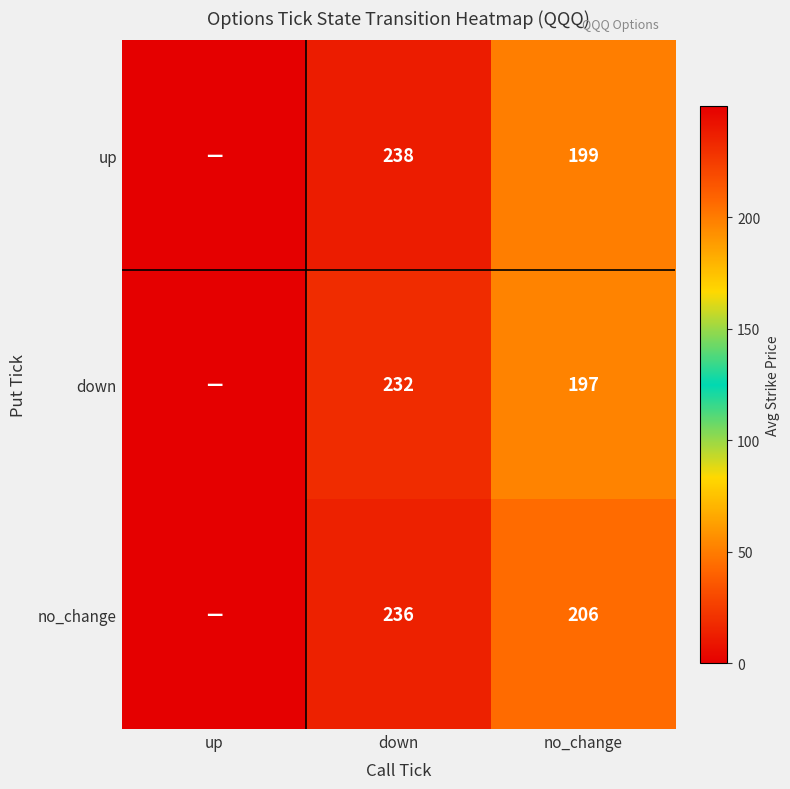

Rank the series at no_change from highest to lowest value.

no_change, up, down